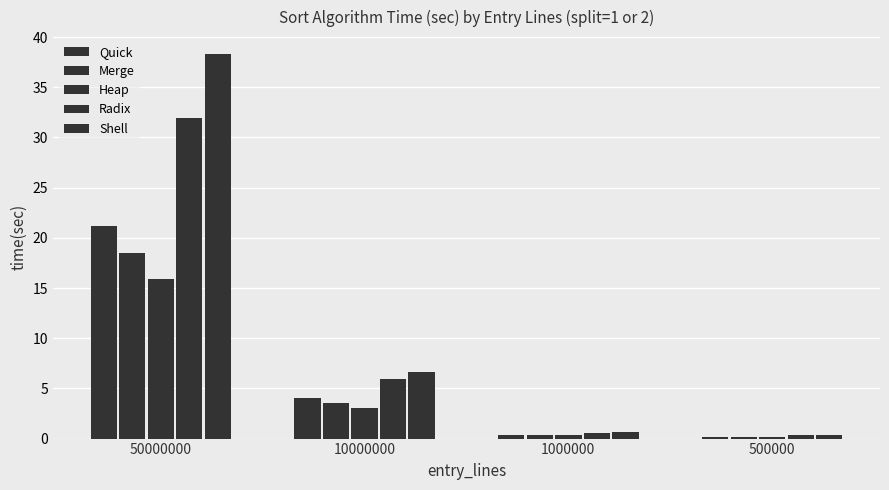

How many bars are there in each group?

5